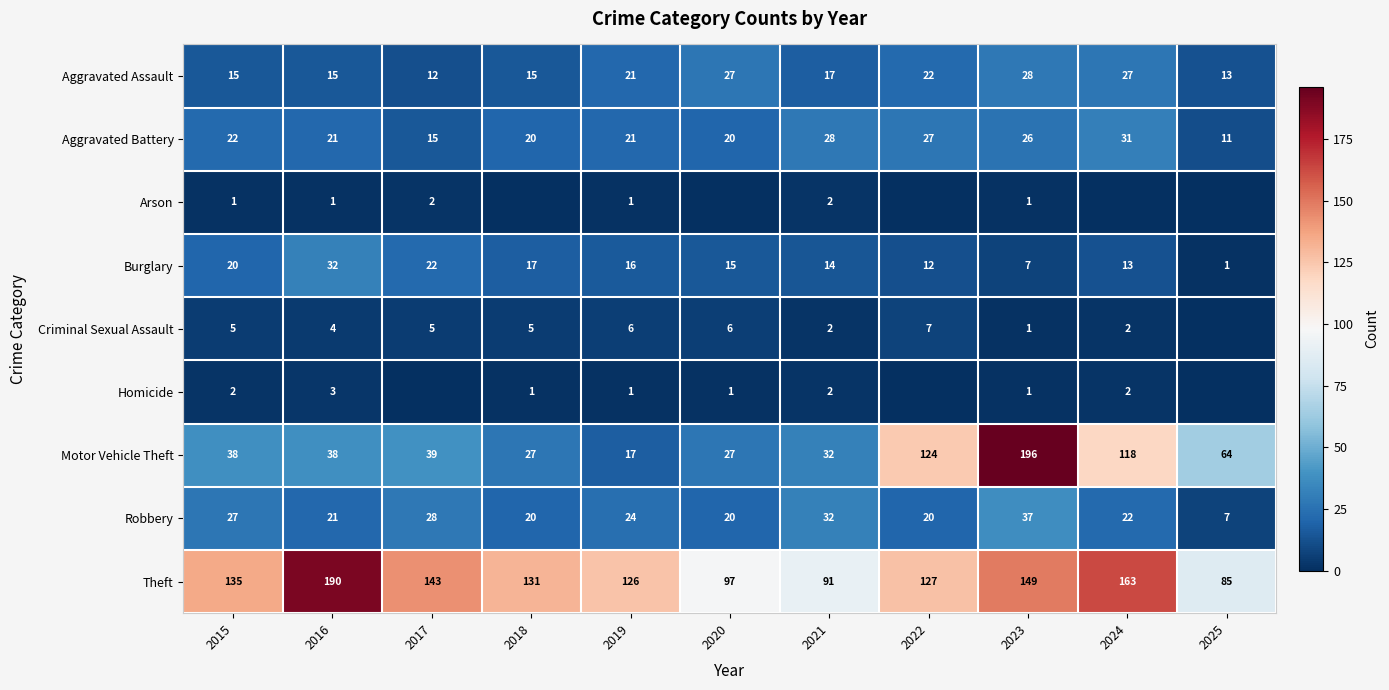

What is the average value of the Robbery series?

23